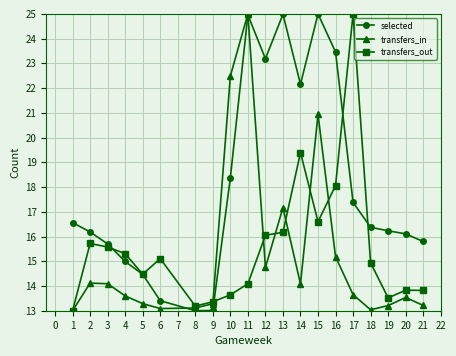

Where is transfers_out nearest to the value 19?

14